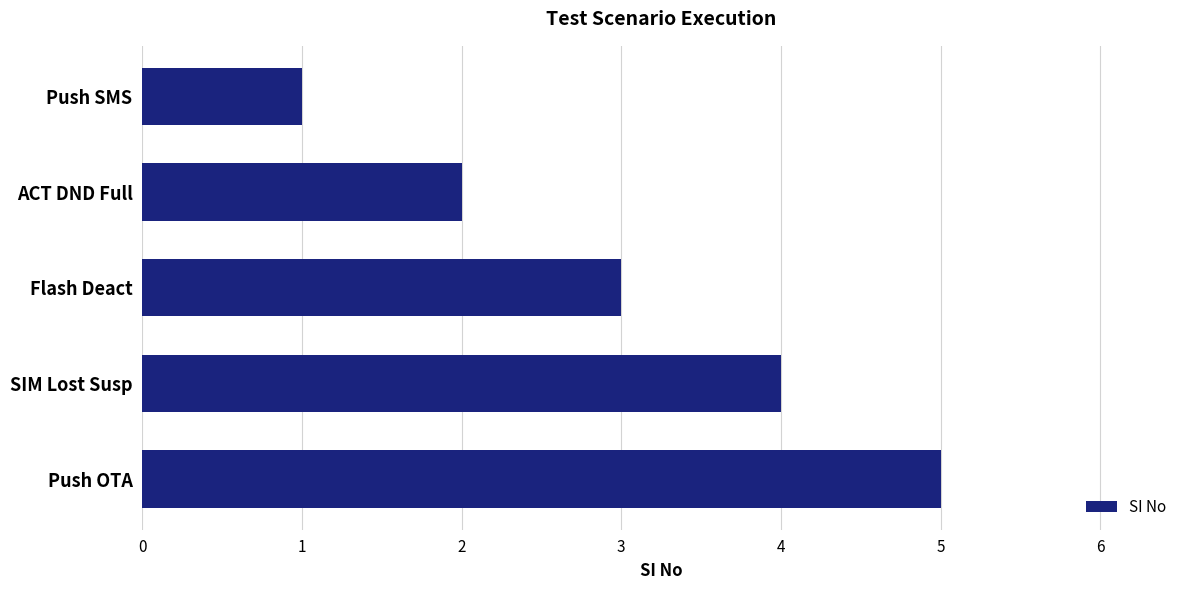

How many data points does each series have?

5